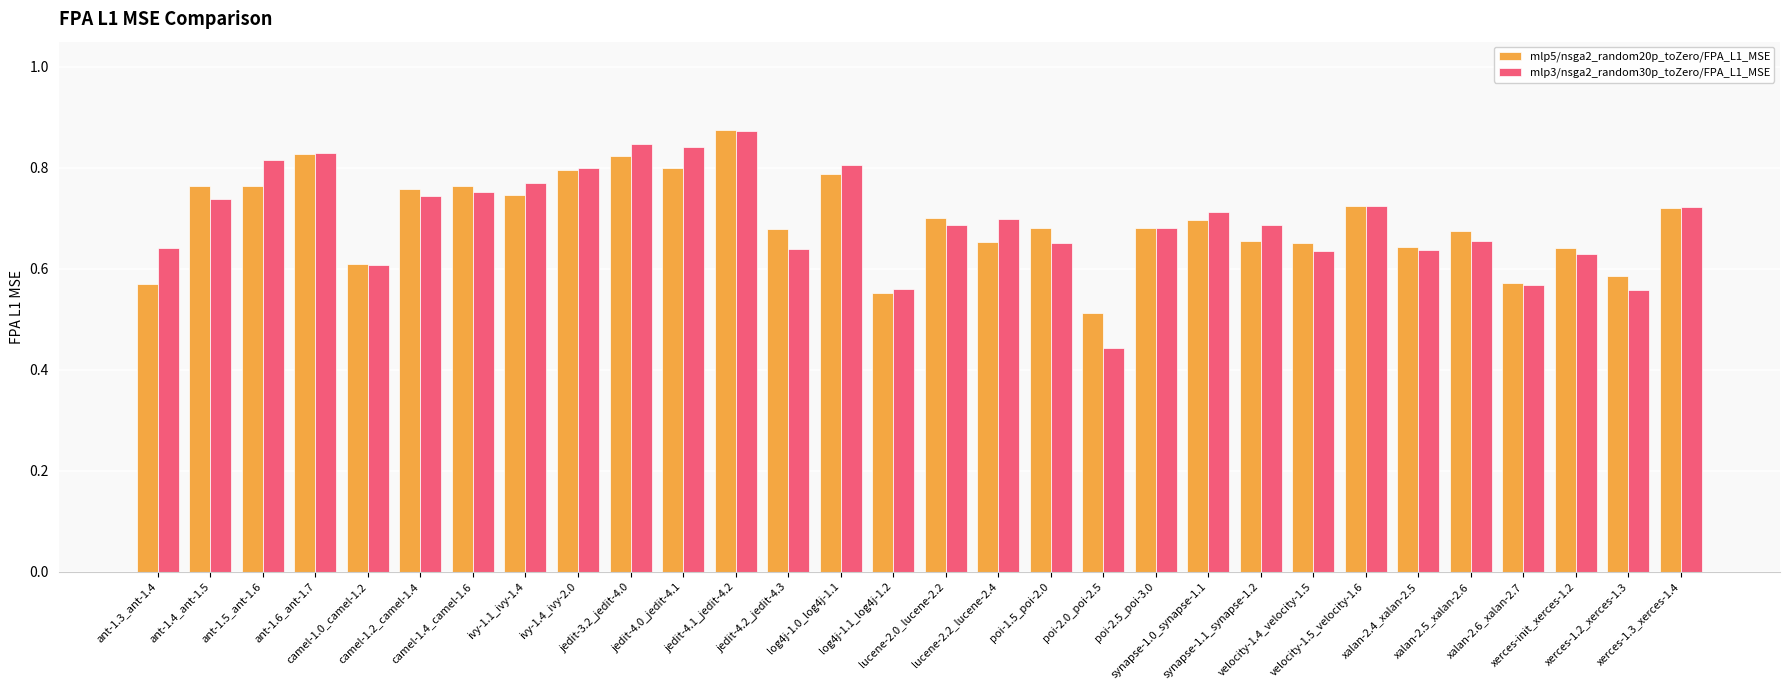

Count the mlp3/nsga2_random30p_toZero/FPA_L1_MSE values in the range 0 to 1.

30